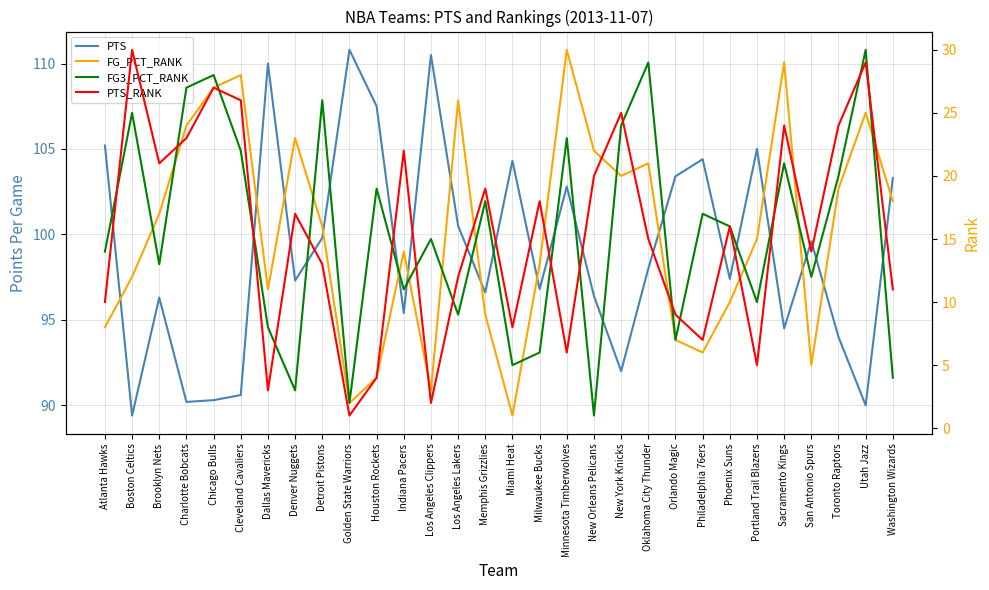

In PTS_RANK, how many points are lower than both neighbors (excluding endpoints)?

9